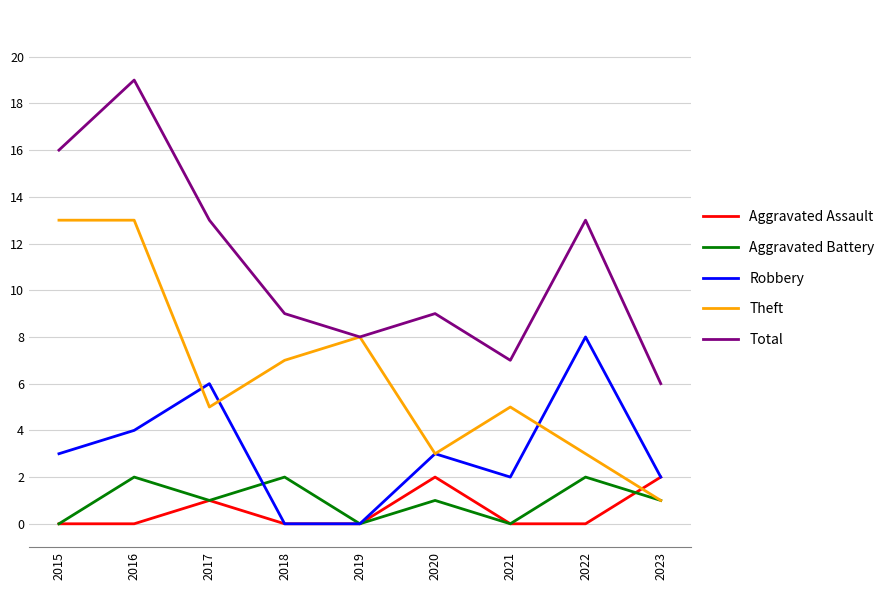

What is the total value across all series at 2022?

26